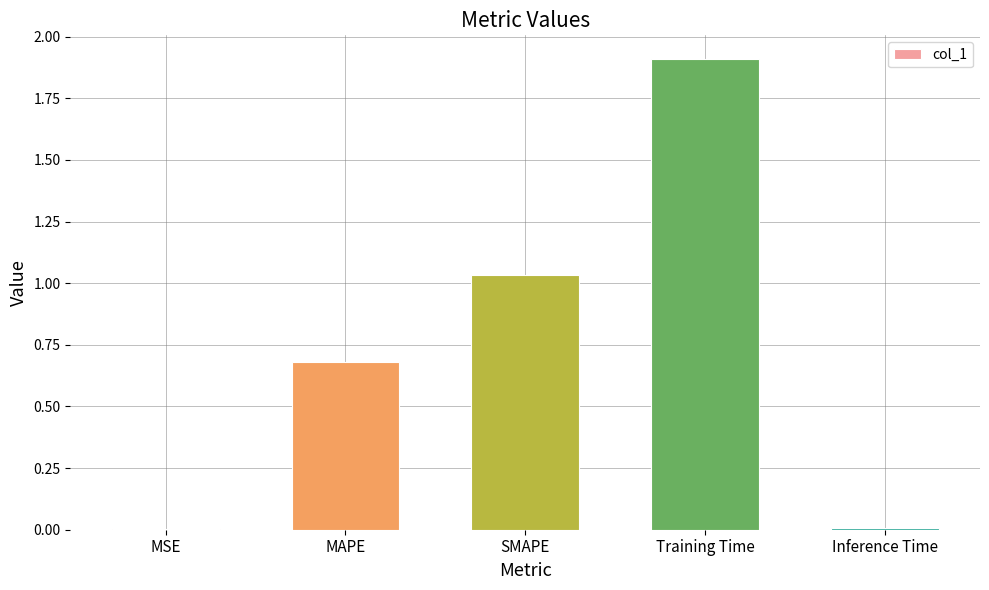

Between SMAPE and MSE, which is larger?

SMAPE